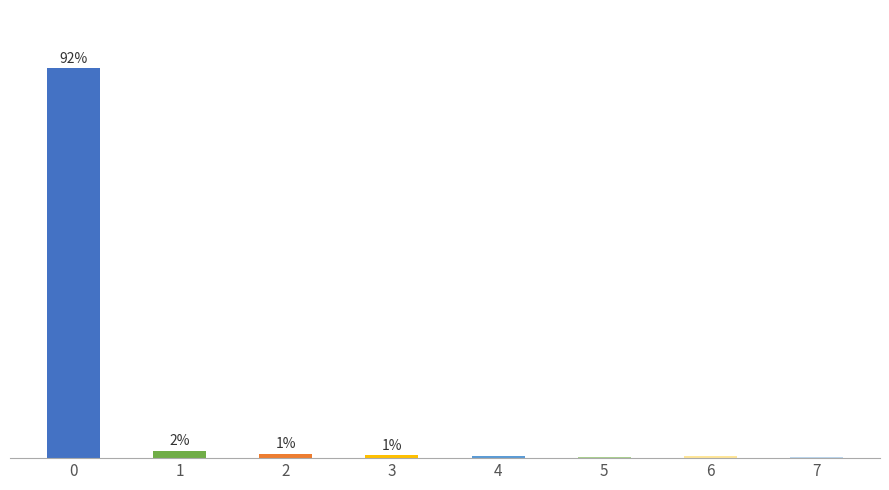

Reading left to right, what are all the values shown in this chart?

91.7	1.8	1.1	0.7	0.5	0.2	0.5	0.2